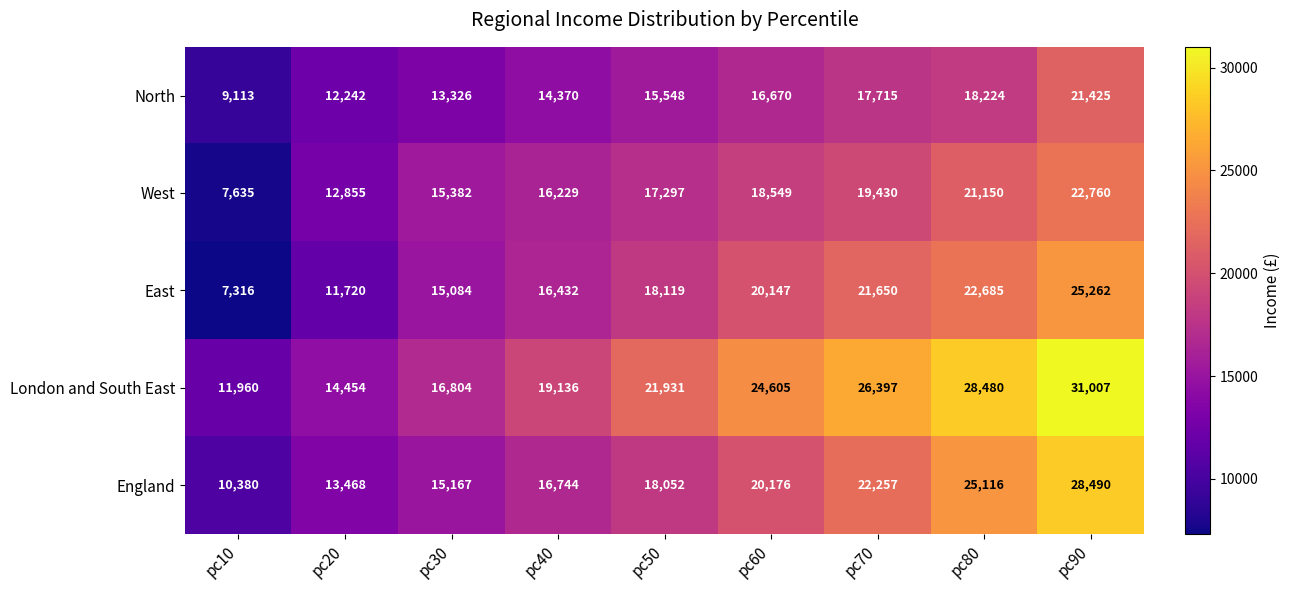

What is the sum of all East values?

158415